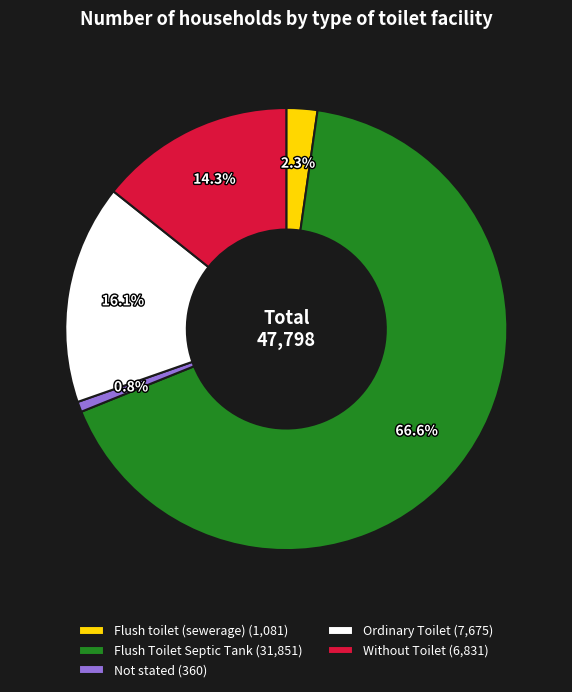

Combined, what portion of the pie is Flush toilet (sewerage) and Without Toilet?

16.6%